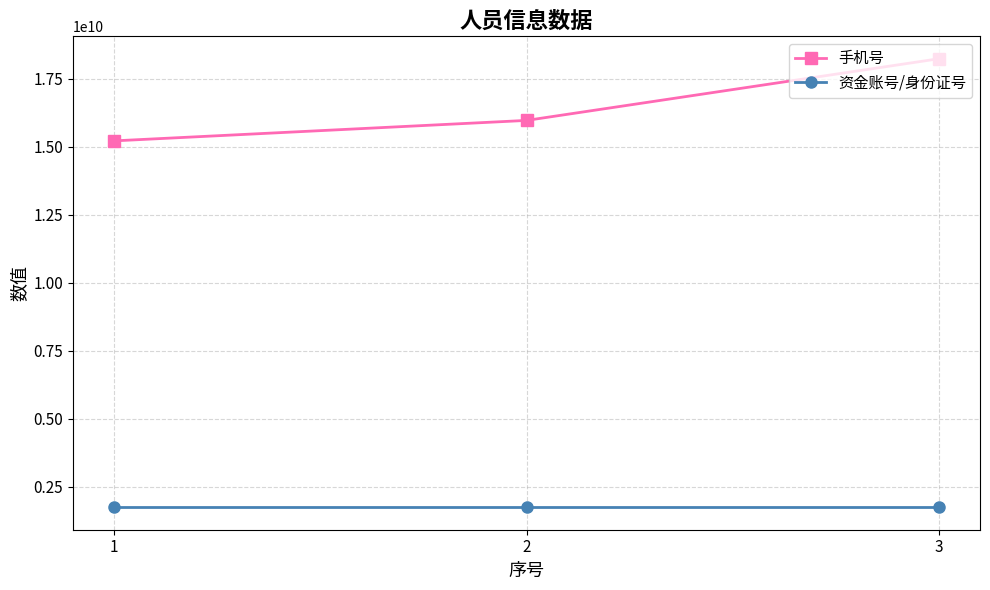

What is the sum of the 资金账号/身份证号 values at 1 and 2?

3500300778